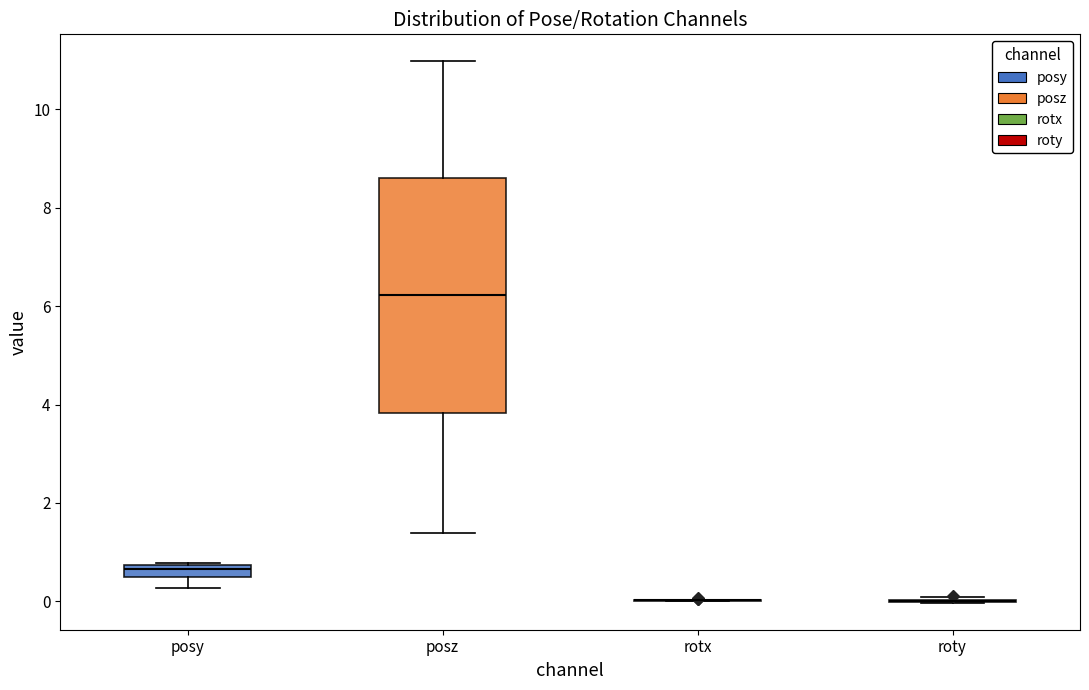

Where does the median line of the box for posy sit on the y-axis? The values are not printed on the chart, so give them approximately, as read against the axis.

0.6